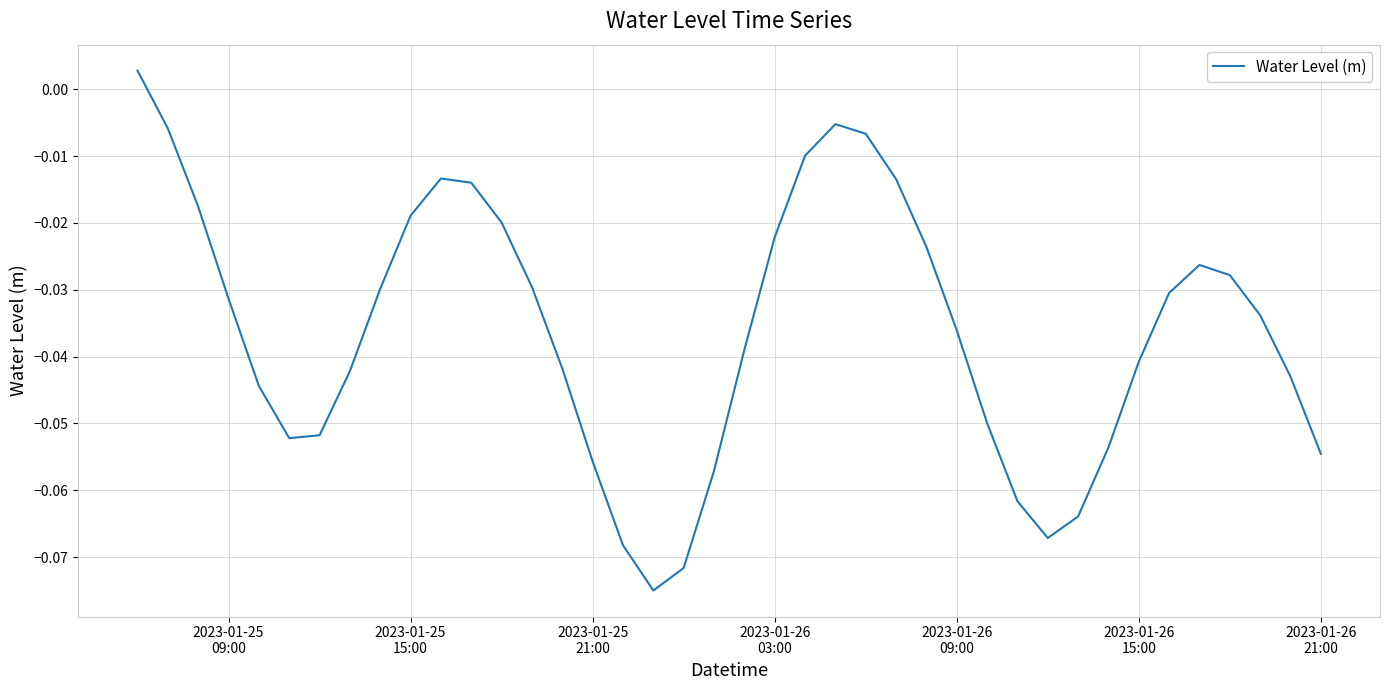

What is the minimum value shown in the chart?

-0.1